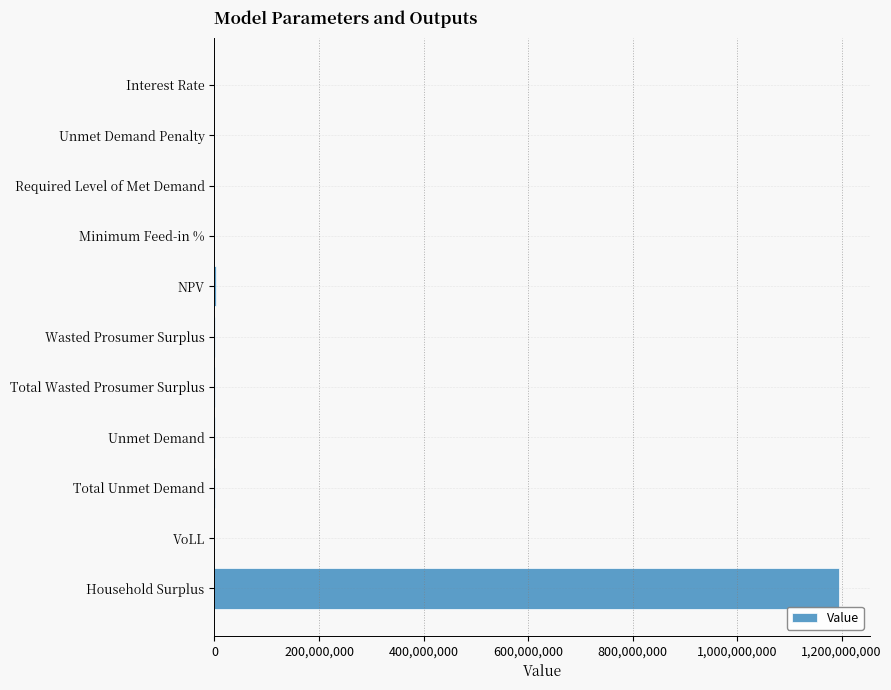

What is the maximum value shown in the chart?

1194903071.8